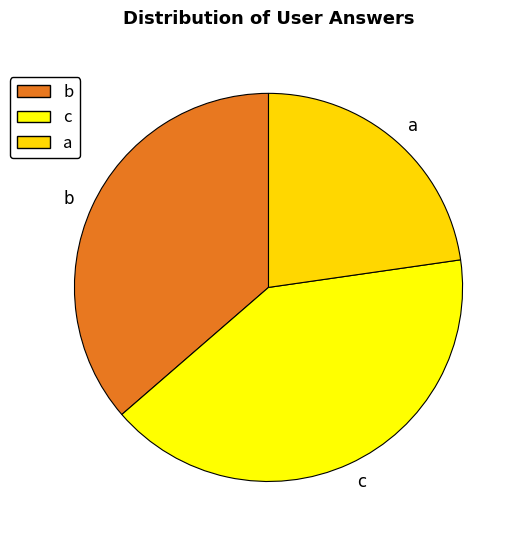

Which slice is the smallest?

a